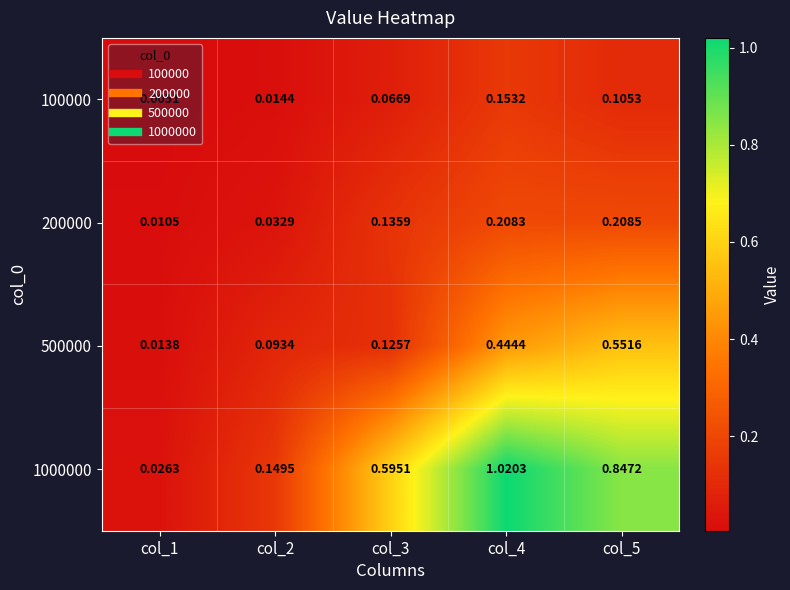

Is the value of 200000 at col_1 greater than the value of 500000 at col_4?

No